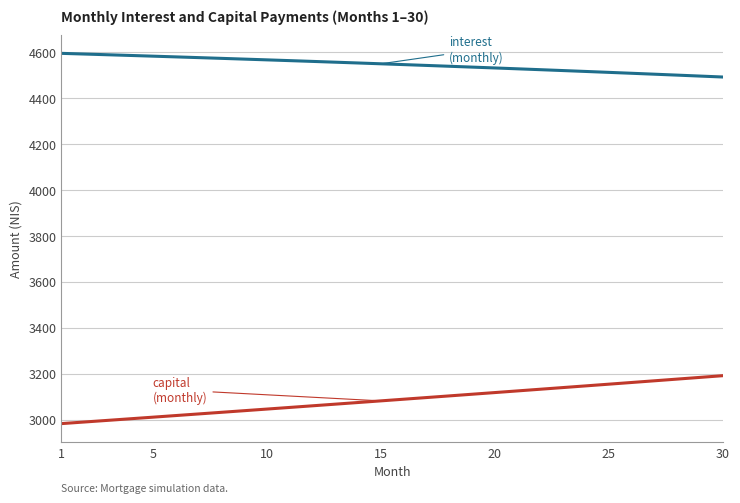

What is the greatest value displayed?

4594.0